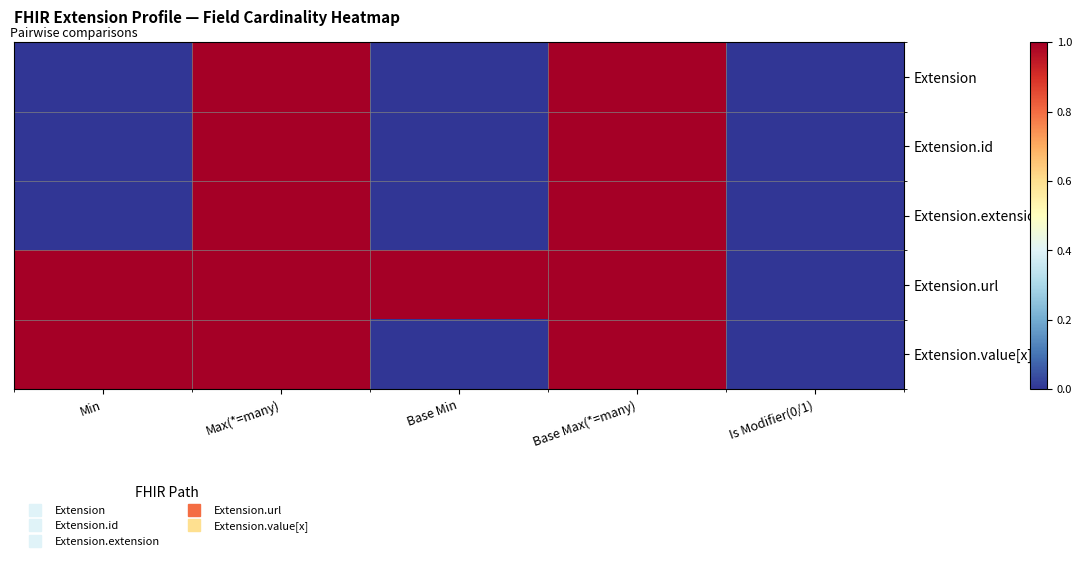

Reading left to right, transcribe all the data shown in this chart.

Extension: Min=0	Max(*=many)=1	Base Min=0	Base Max(*=many)=1	Is Modifier(0/1)=0
Extension.id: Min=0	Max(*=many)=1	Base Min=0	Base Max(*=many)=1	Is Modifier(0/1)=0
Extension.extension: Min=0	Max(*=many)=1	Base Min=0	Base Max(*=many)=1	Is Modifier(0/1)=0
Extension.url: Min=1	Max(*=many)=1	Base Min=1	Base Max(*=many)=1	Is Modifier(0/1)=0
Extension.value[x]: Min=1	Max(*=many)=1	Base Min=0	Base Max(*=many)=1	Is Modifier(0/1)=0